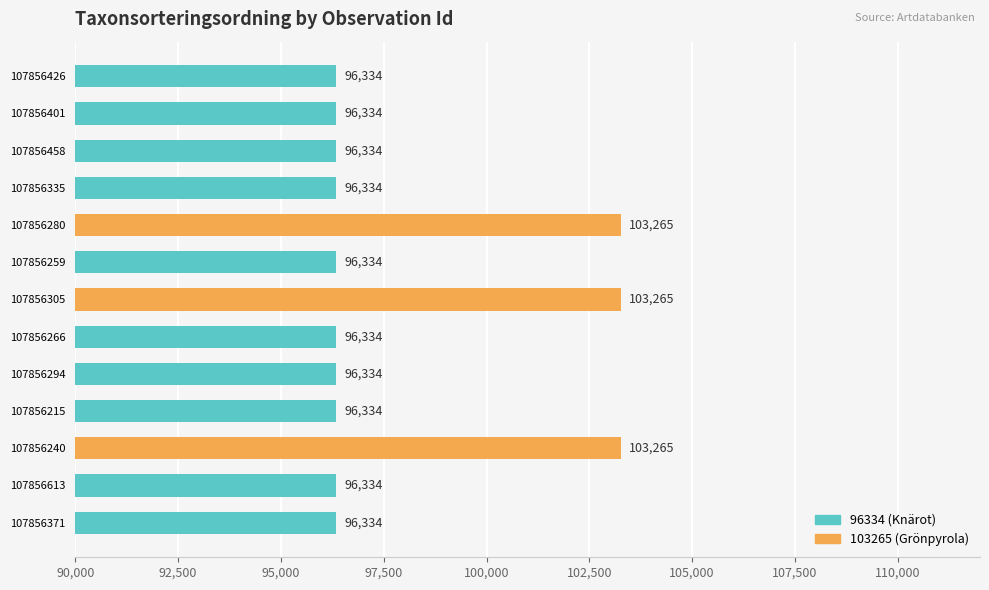

What is the difference between the maximum and minimum values?

6931